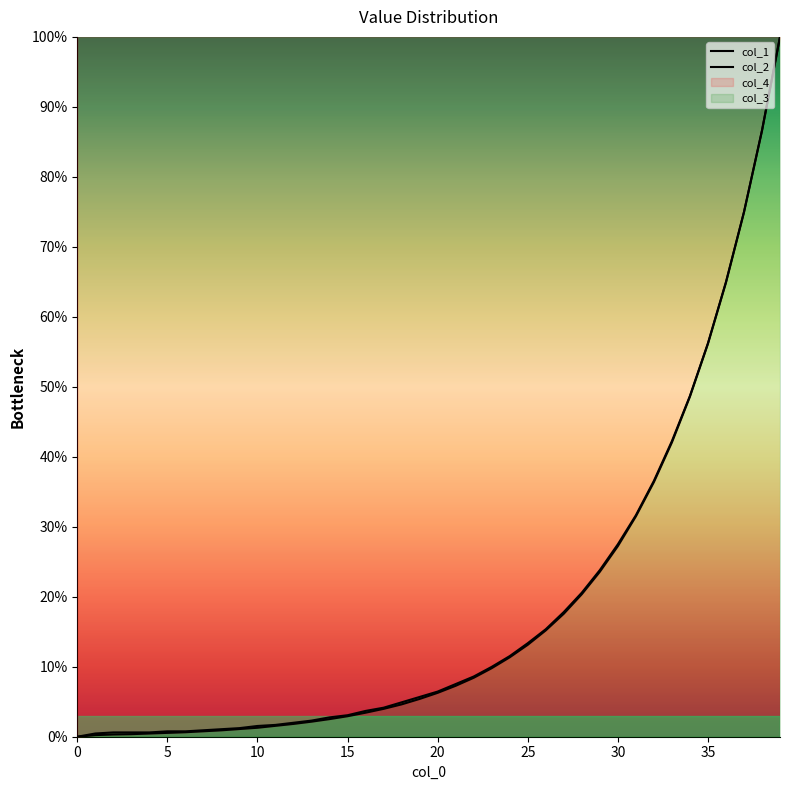

Which has a higher value, 15 or 22?

22